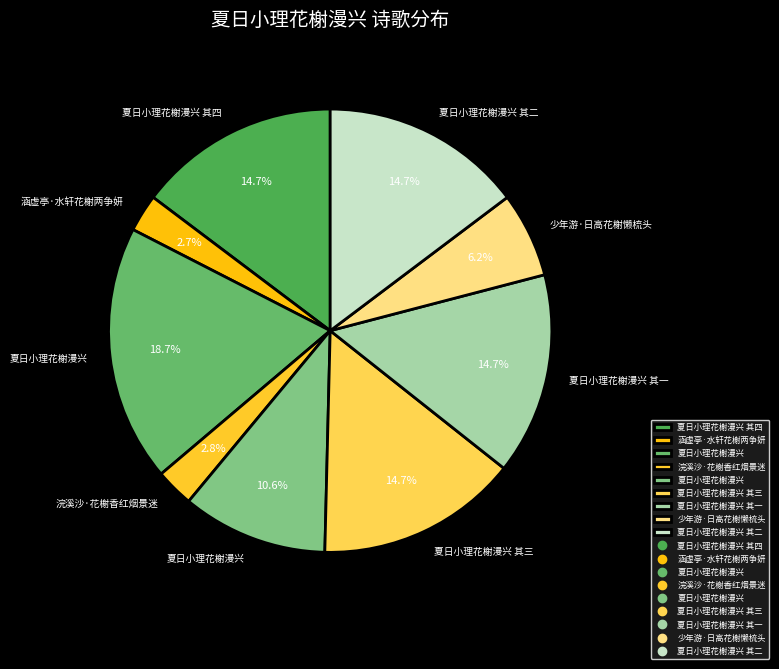

Rank the categories by value from lowest to highest.

涵虚亭·水轩花榭两争妍, 浣溪沙·花榭香红烟景迷, 少年游·日高花榭懒梳头, 夏日小理花榭漫兴, 夏日小理花榭漫兴 其一, 夏日小理花榭漫兴 其二, 夏日小理花榭漫兴 其三, 夏日小理花榭漫兴 其四, 夏日小理花榭漫兴